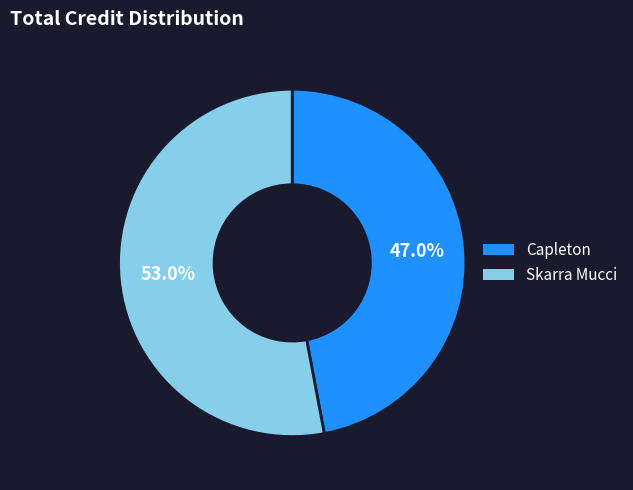

Between Capleton and Skarra Mucci, which is larger?

Skarra Mucci